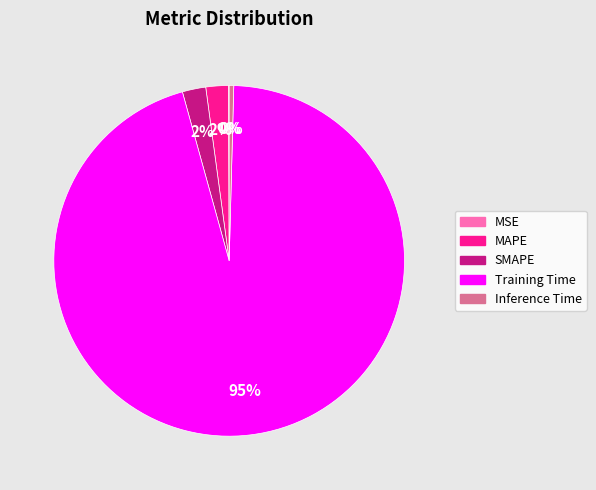

To the nearest percent, what percentage of the pie is MAPE?

2%